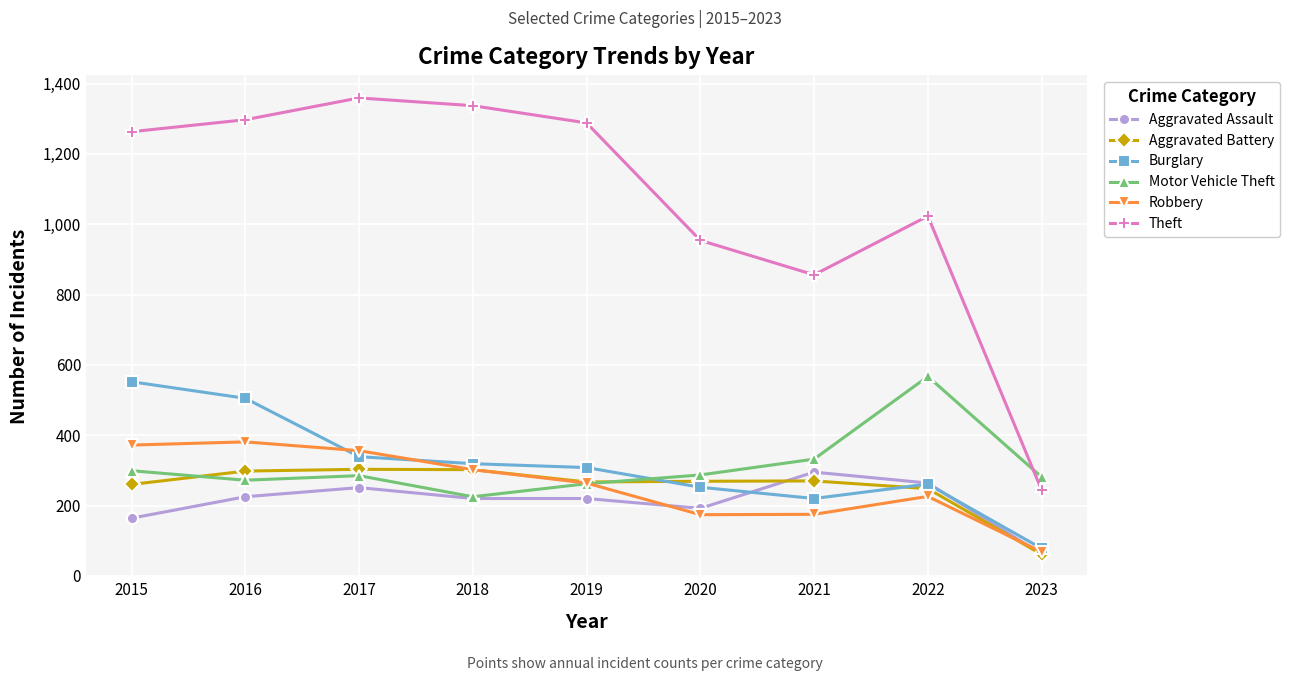

What is the smallest value displayed?

61